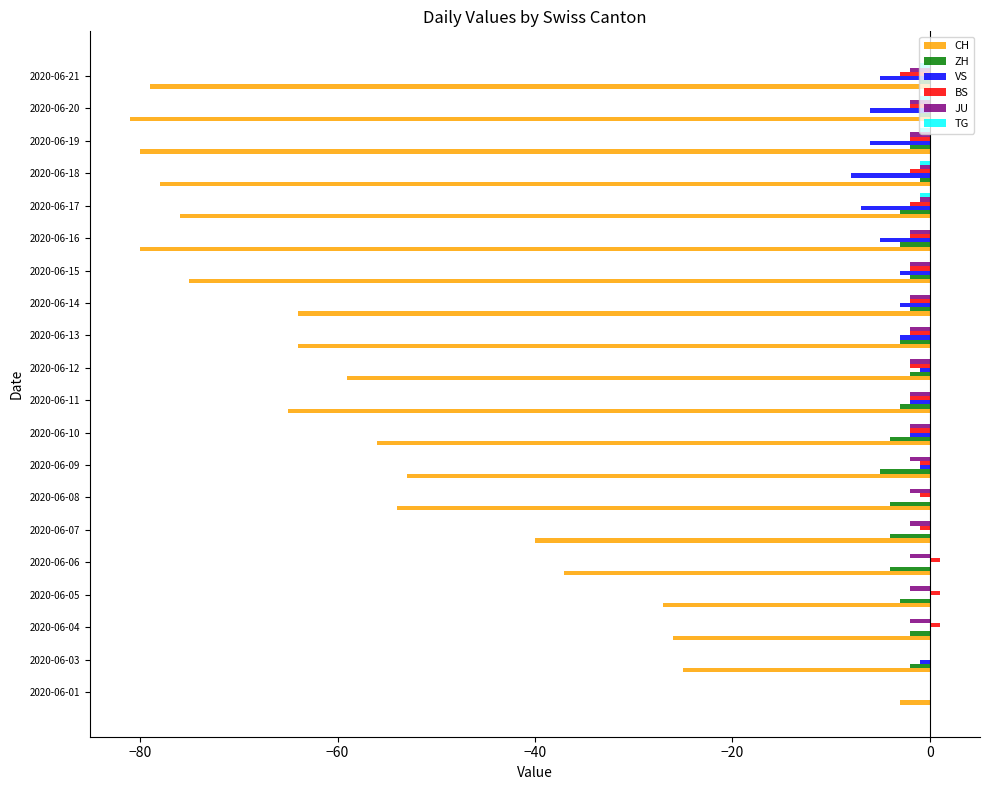

How many categories are shown in the chart?

20